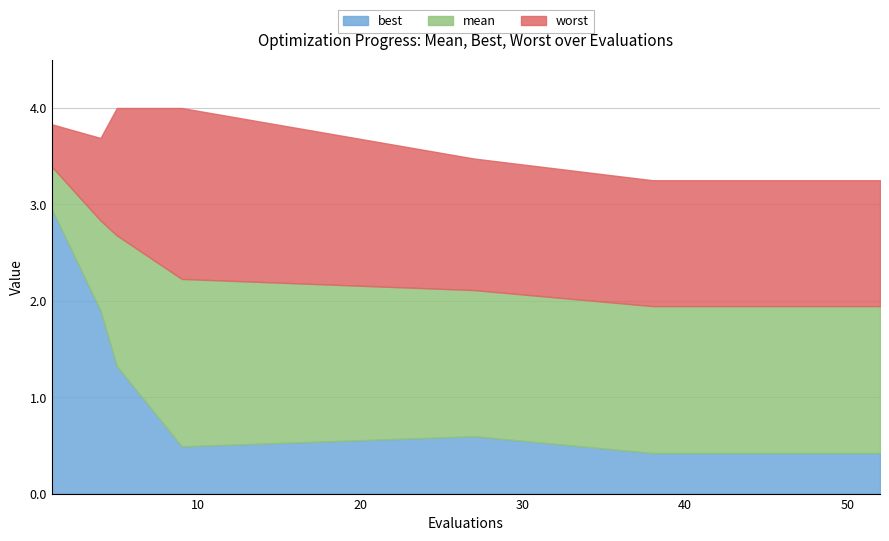

Reading left to right, what are all the values shown in this chart?

mean: 3.4	2.8	2.7	2.2	2.1	1.9	1.9	1.9	1.9	1.9	1.9	1.9	1.9	1.9	1.9	1.9	1.9	1.9	1.9	1.9
best: 3.0	1.9	1.3	0.5	0.6	0.4	0.4	0.4	0.4	0.4	0.4	0.4	0.4	0.4	0.4	0.4	0.4	0.4	0.4	0.4
worst: 3.8	3.7	4.0	4.0	3.5	3.3	3.3	3.3	3.3	3.3	3.3	3.3	3.3	3.3	3.3	3.3	3.3	3.3	3.3	3.3